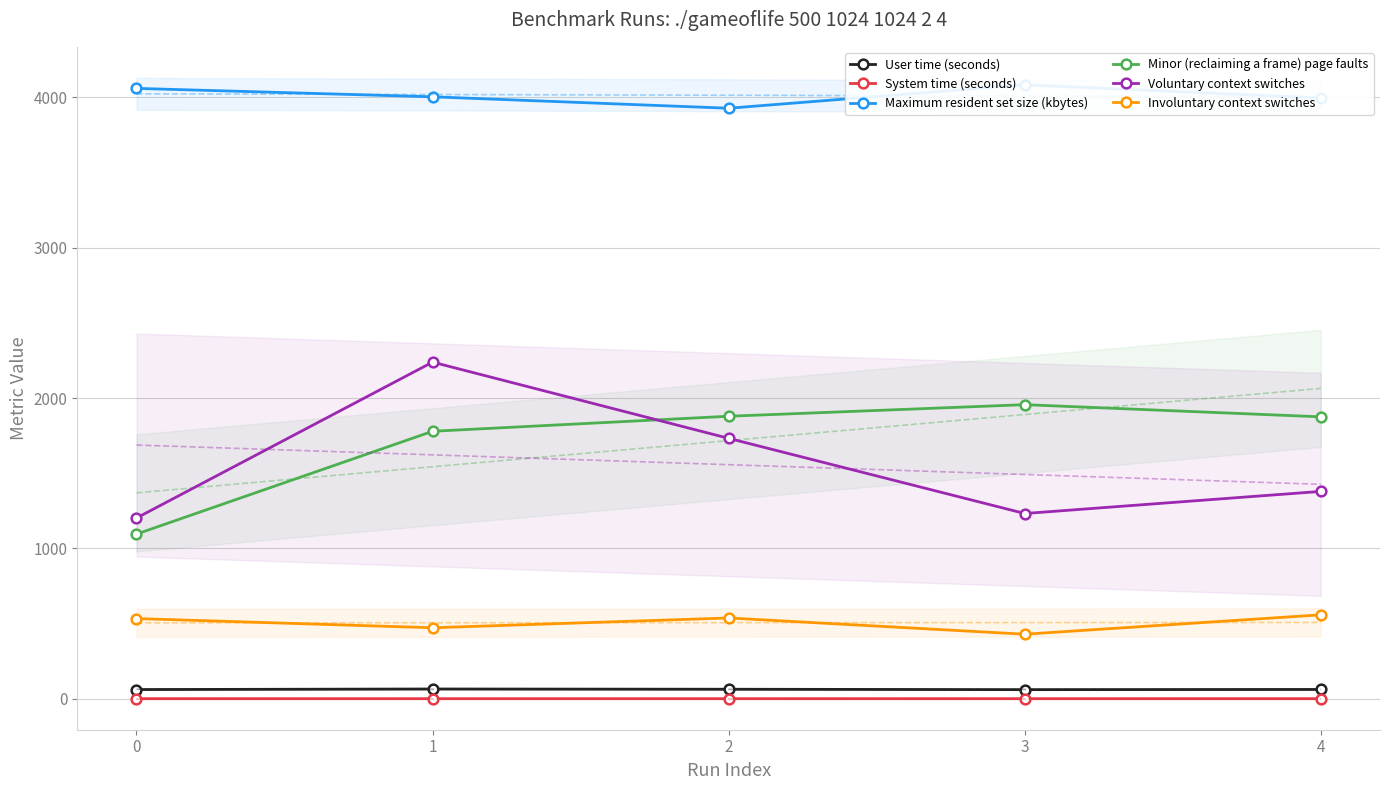

True or false: User time (seconds) has a value of 60.2 at 3.

True